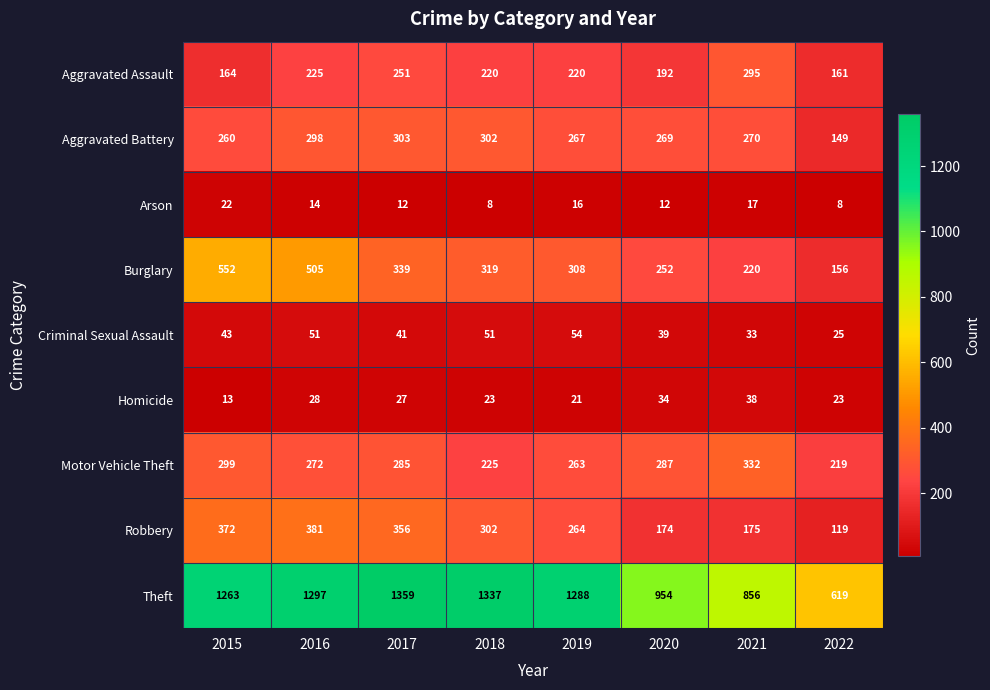

What is the sum of all Robbery values?

2143